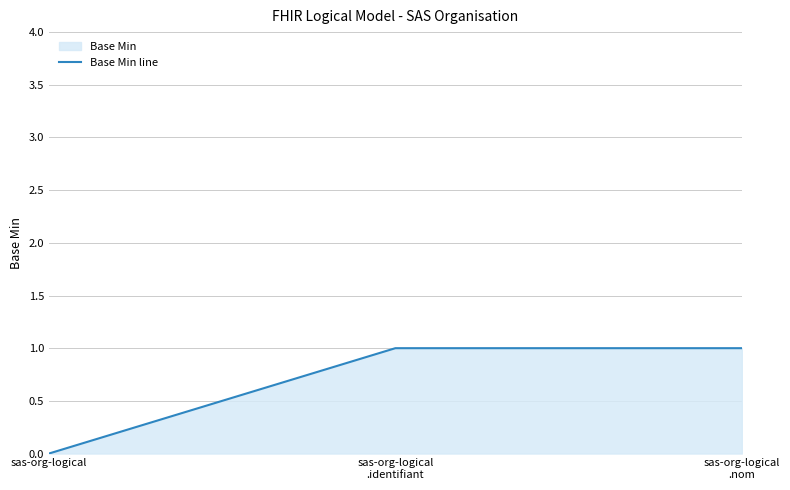

What is the change in value from sas-org-logical to sas-org-logical
.identifiant?

+1